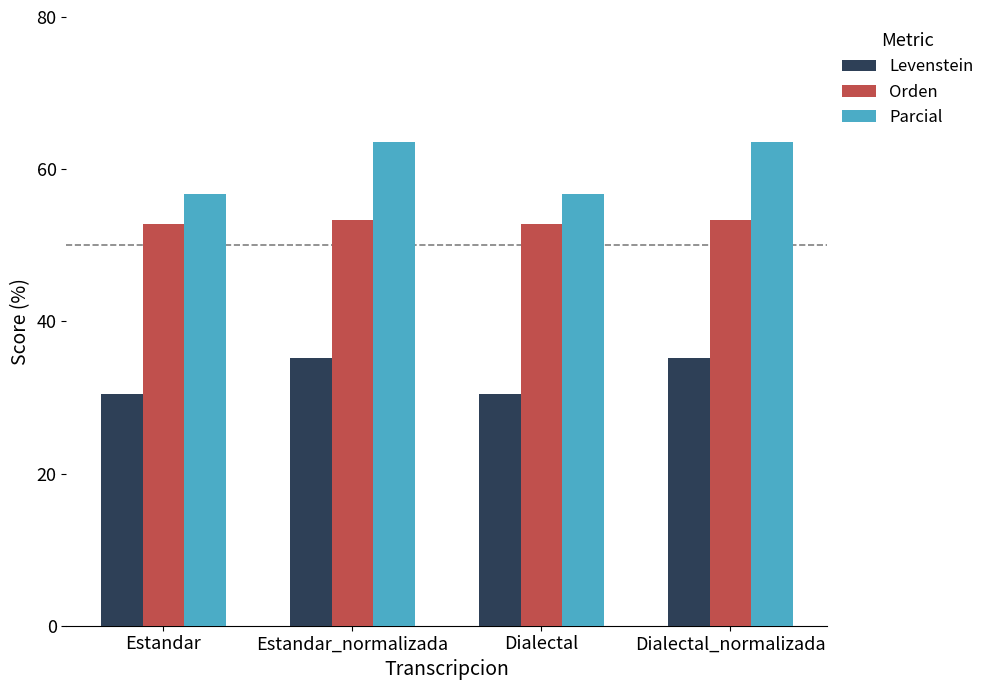

What is the label of the 3rd bar from the left?

Dialectal